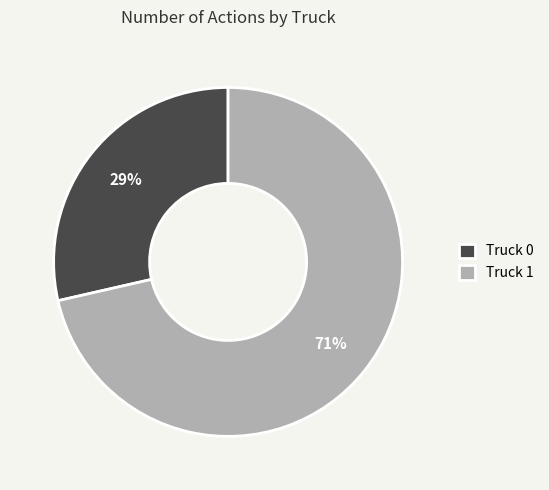

Does any single category account for the majority?

Yes